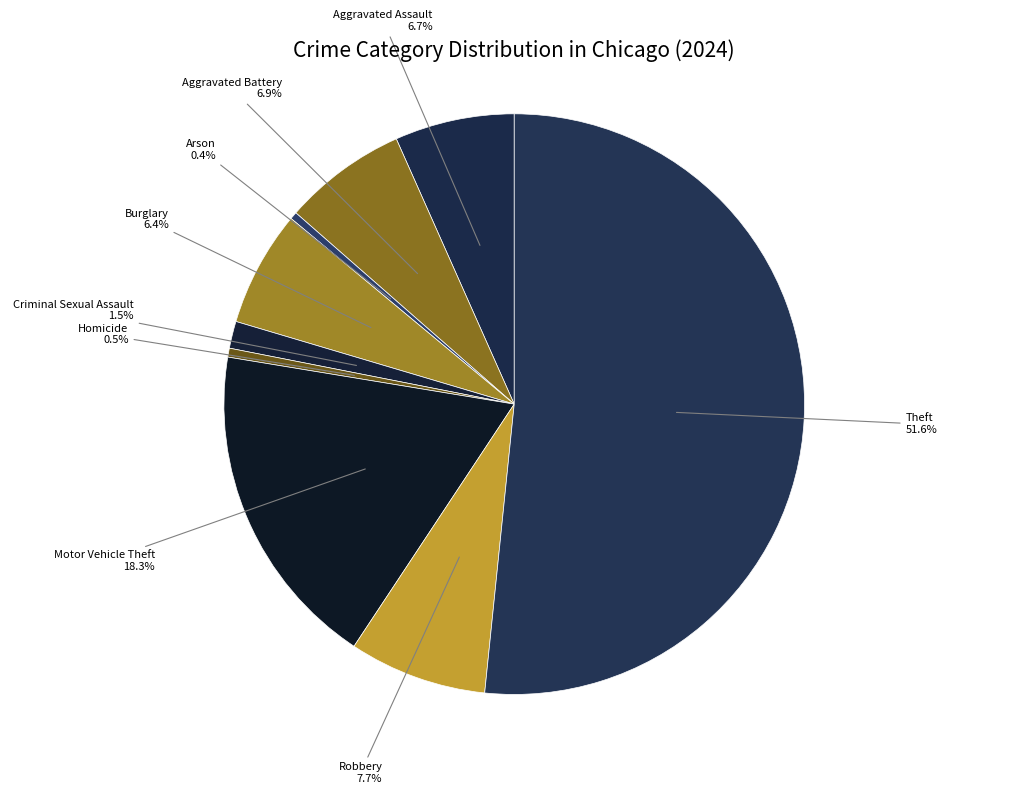

What percentage is the Theft slice, to the nearest percent?

52%